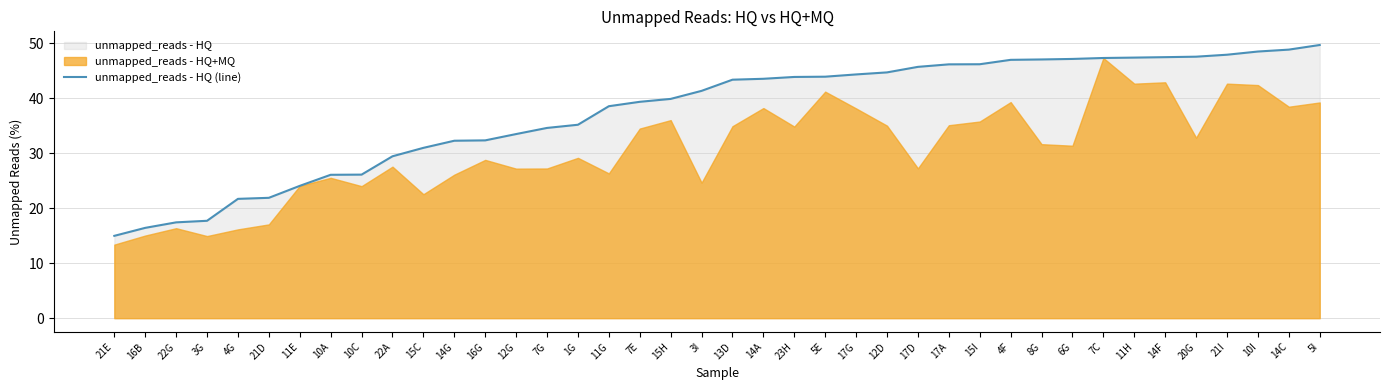

At which label is the value closest to 32?

14G